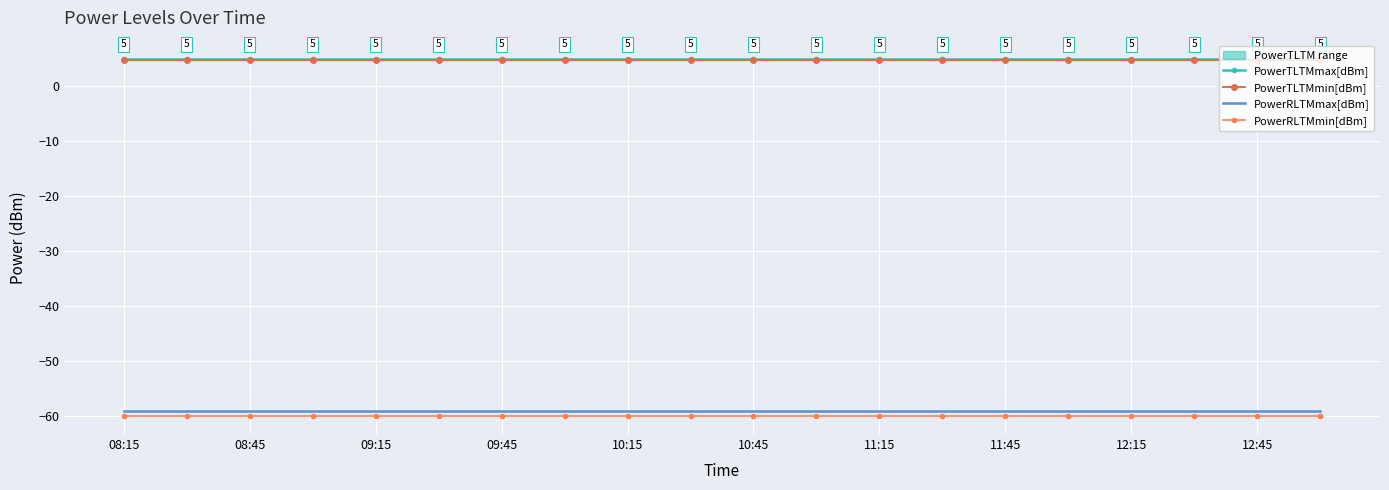

How many lines are shown in the chart?

4